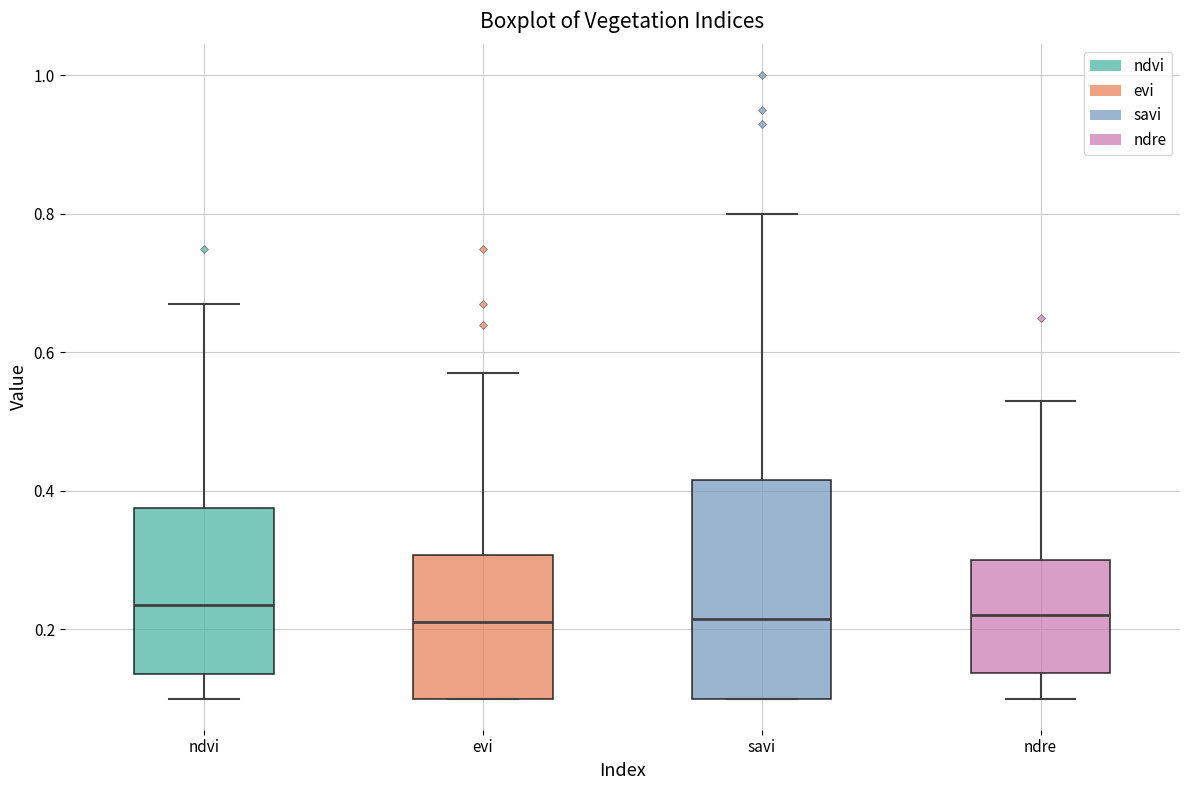

Which box is the tallest, from its lower edge to its upper edge?

savi